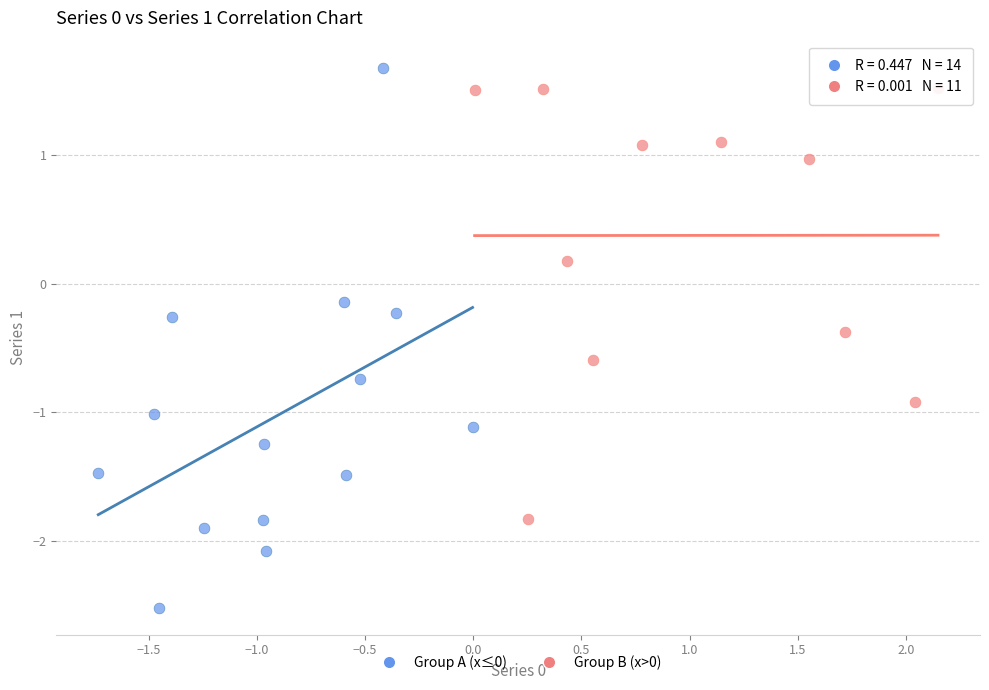

Which series reaches the maximum Y coordinate?

Group A (x≤0)